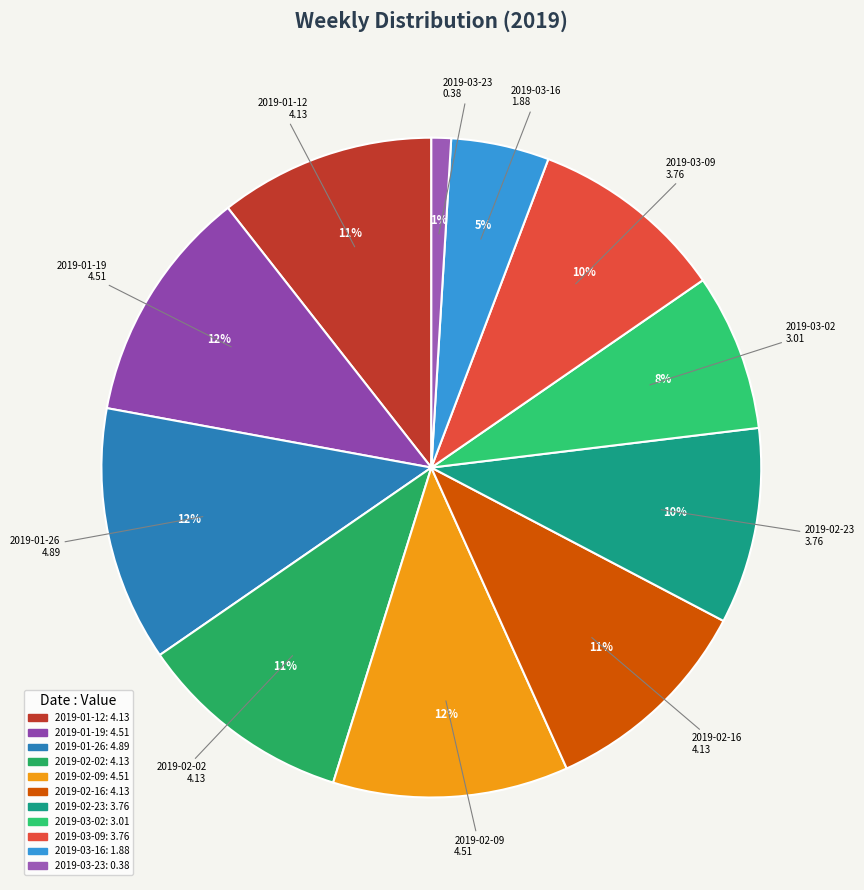

Is there a majority slice in this chart?

No